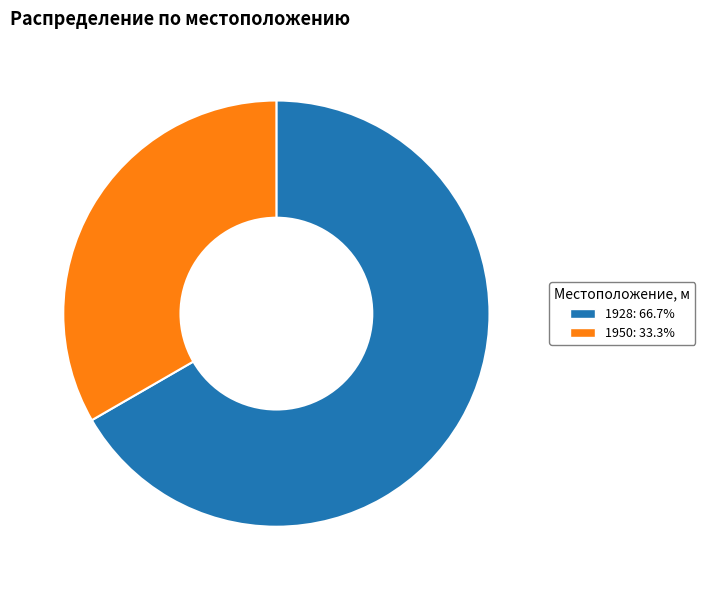

Approximately how many times larger is the value at 1928 compared to 1950?

2.0